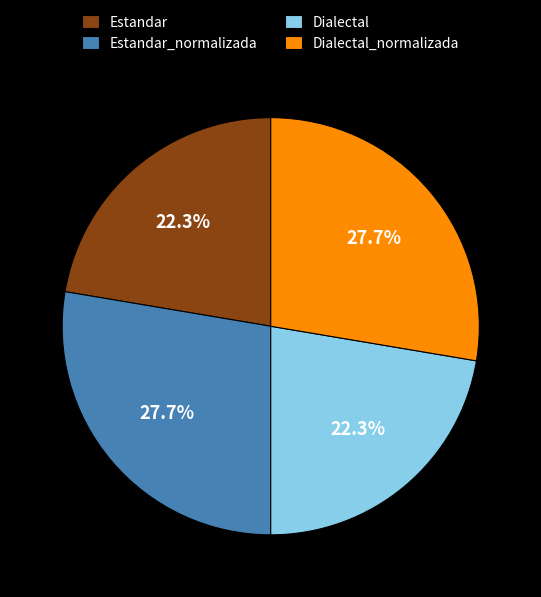

True or false: Estandar_normalizada accounts for 37% of the total.

False